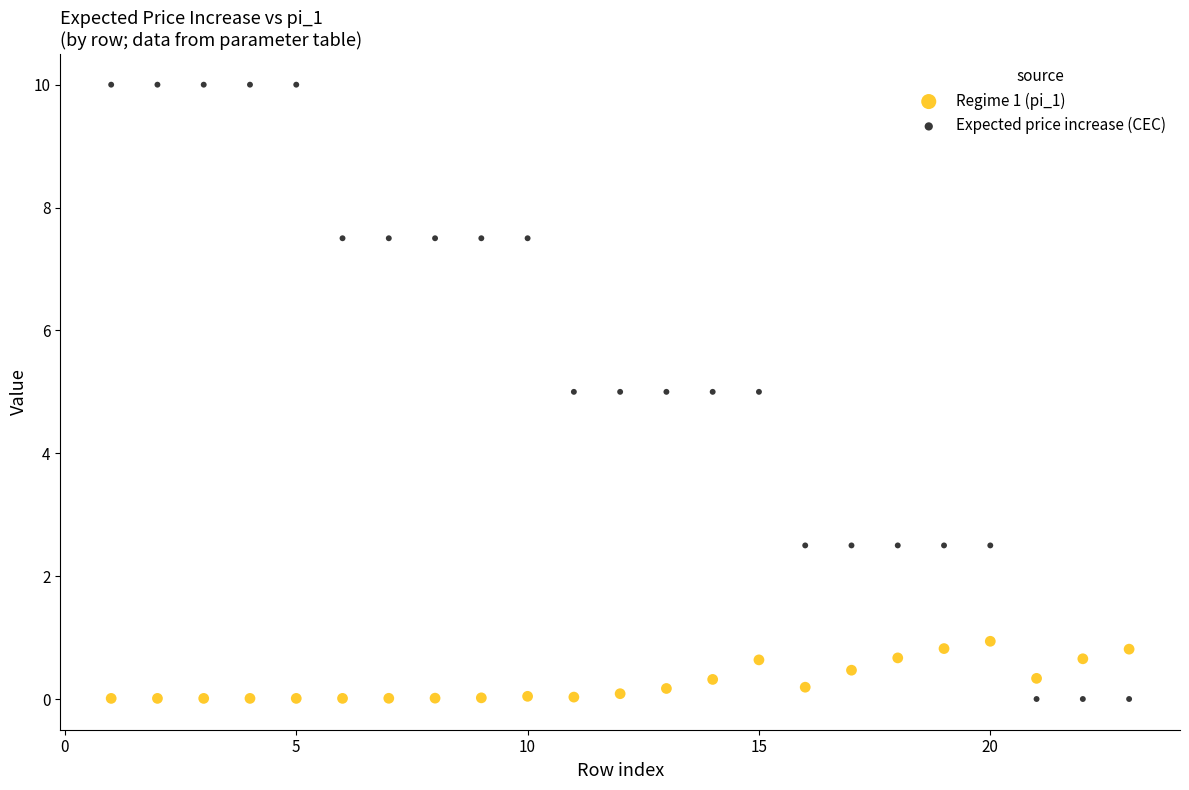

Across all data points, what is the range of X values (max minus min)?

22.0